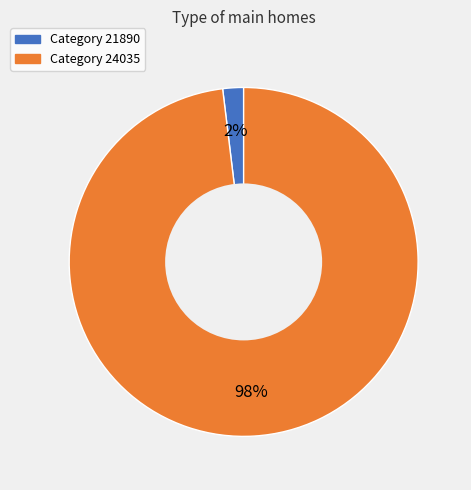

To the nearest percent, what is the difference between the largest and smallest slice percentages?

96%